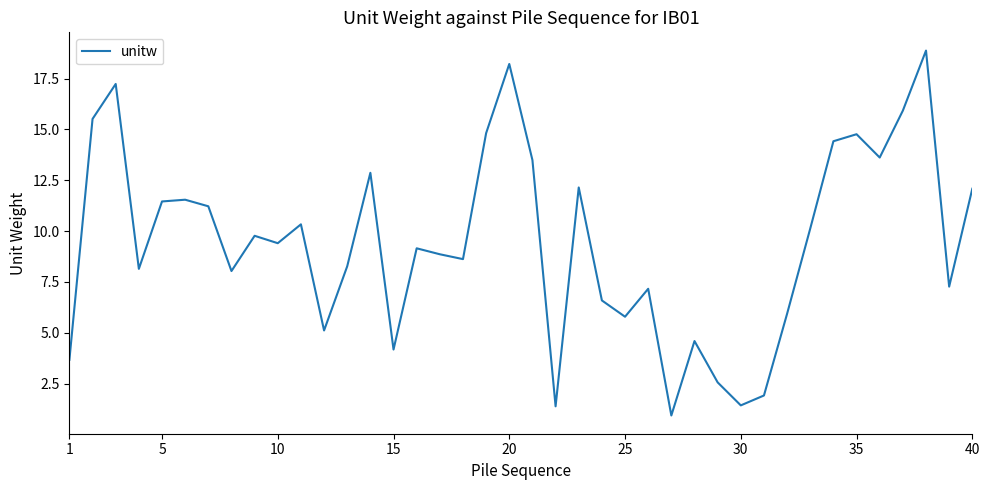

How many interior local peaks (higher than both neighbors) does the data have?

12